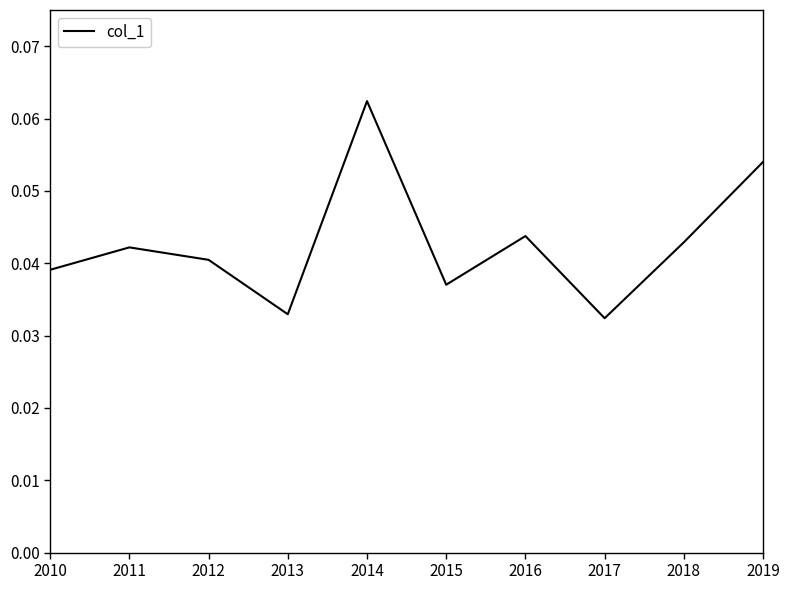

Which has a higher value, 2017 or 2018?

2018